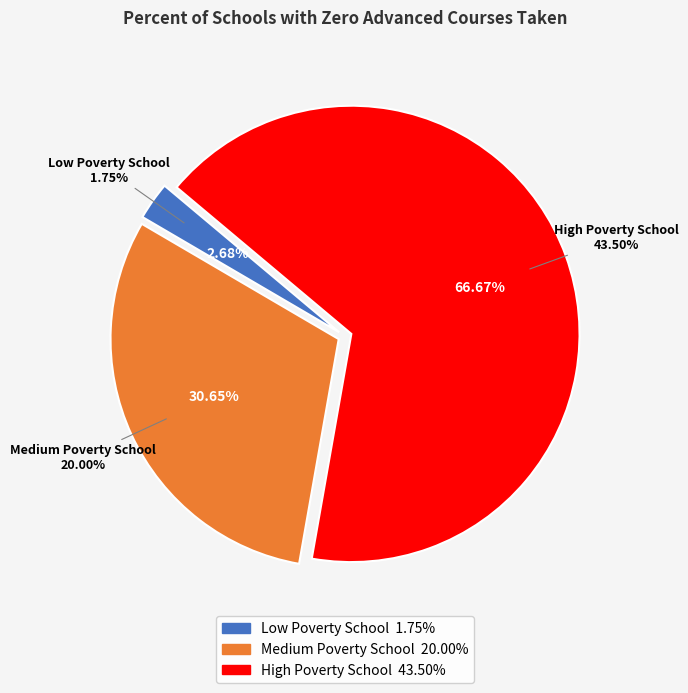

To the nearest percent, what percentage of the pie is Low Poverty School?

3%